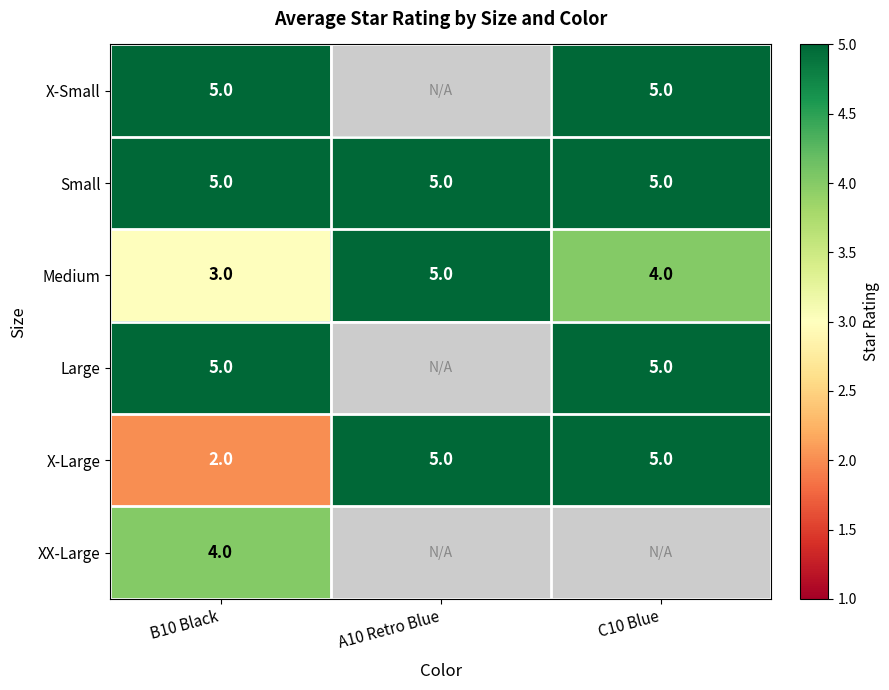

What is the sum of all X-Large values?

12